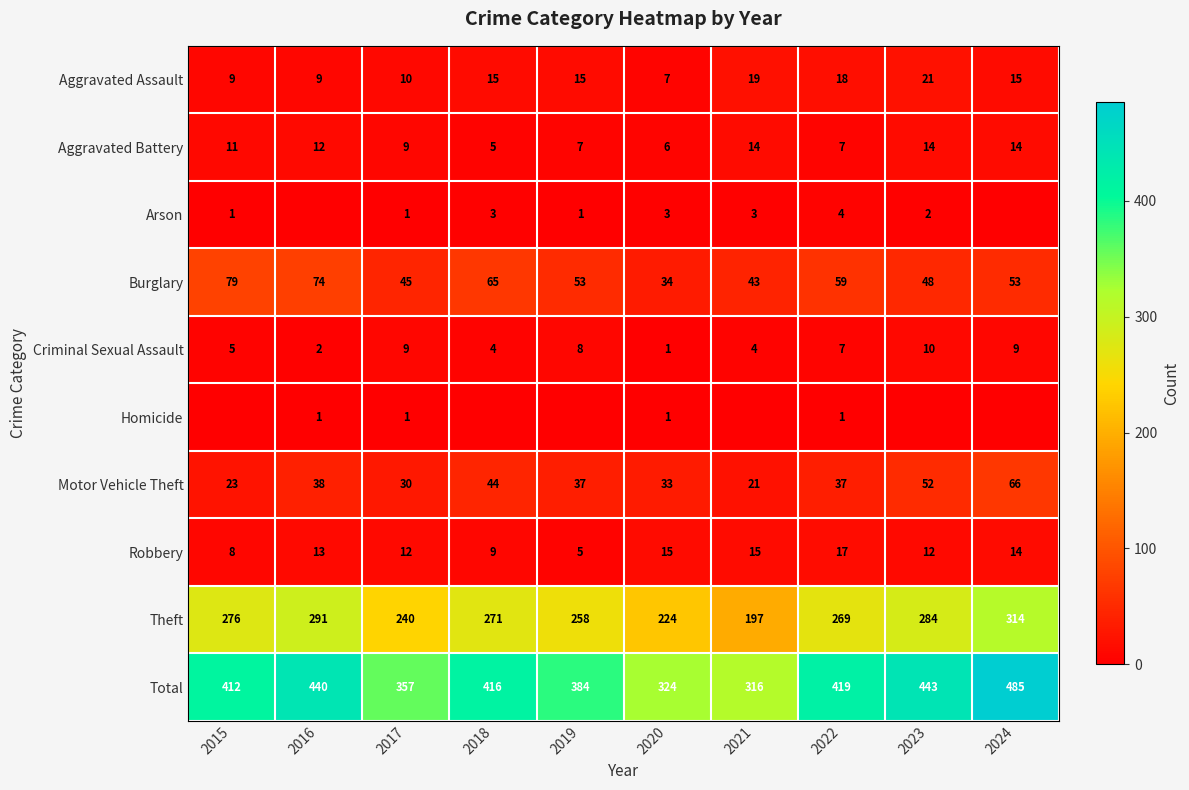

What value does the Burglary series have at 2022?

59